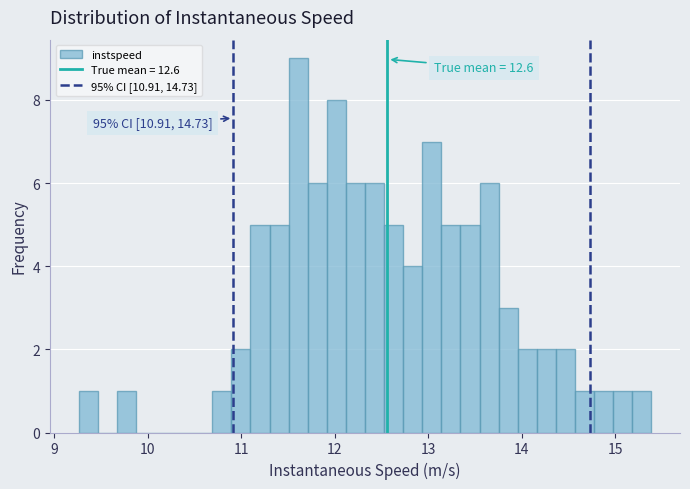

Read against the x-axis, roughly where is the centre of the tallest bar?

11.6